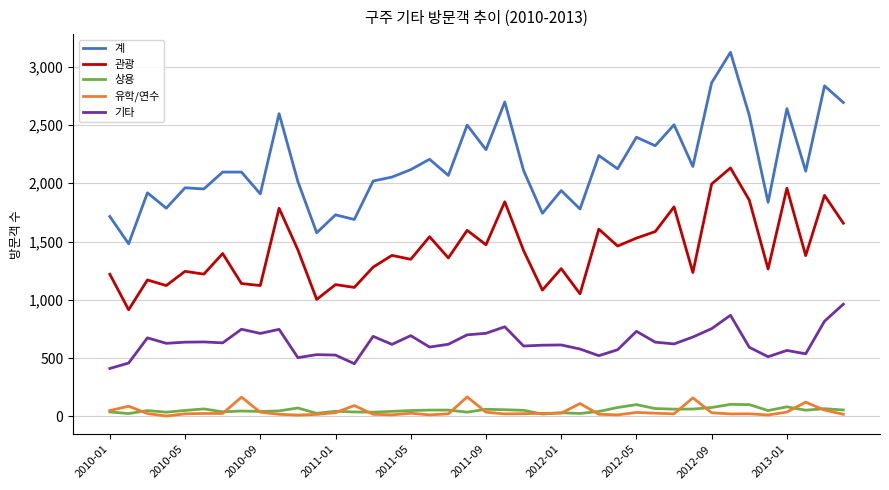

What is the average value of the 유학/연수 series?

42